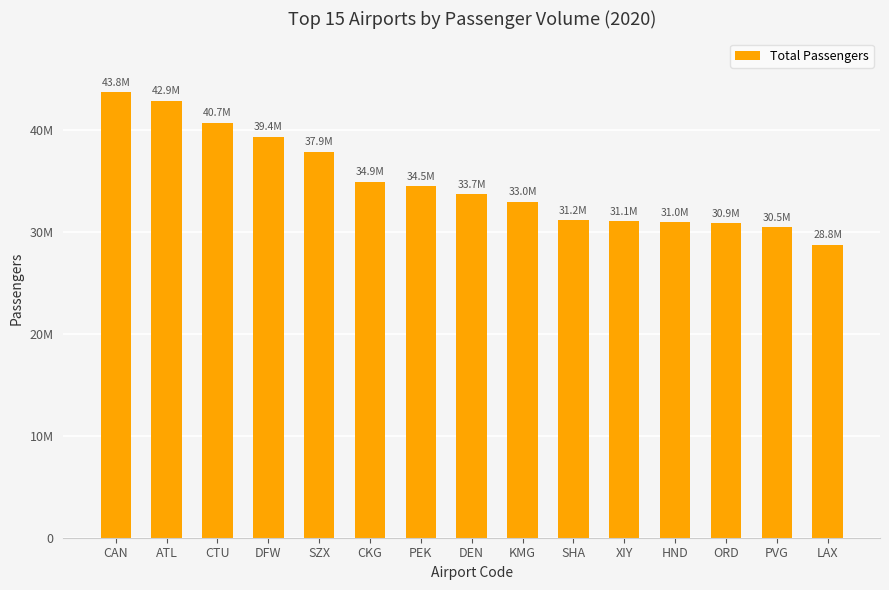

List the labels in order of value, smallest first.

LAX, PVG, ORD, HND, XIY, SHA, KMG, DEN, PEK, CKG, SZX, DFW, CTU, ATL, CAN